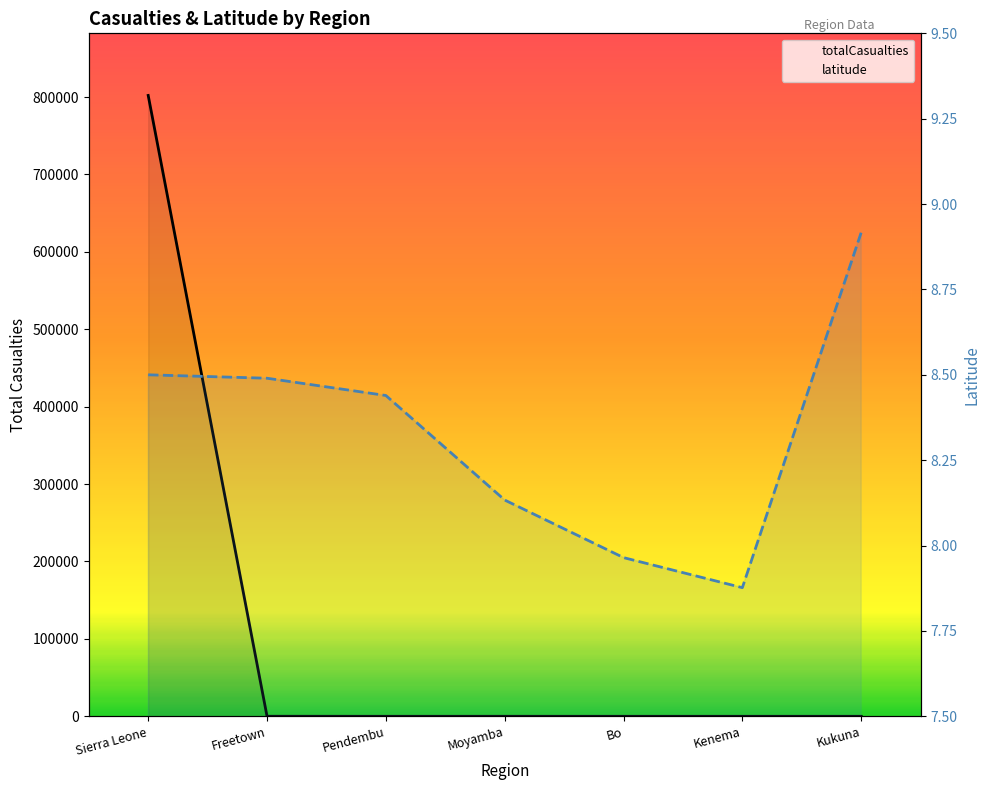

At Bo, list the series in order from smallest to largest.

totalCasualties, latitude